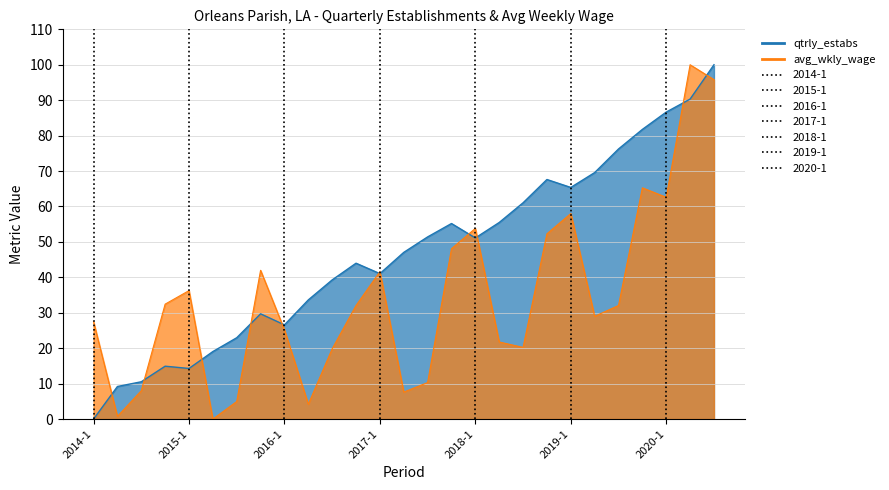

Reading left to right, transcribe all the data shown in this chart.

qtrly_estabs: 2014-1=0.0	2014-2=9.2	2014-3=10.5	2014-4=14.9	2015-1=14.3	2015-2=19.1	2015-3=23.0	2015-4=29.7	2016-1=26.6	2016-2=33.6	2016-3=39.3	2016-4=44.0	2017-1=41.1	2017-2=47.0	2017-3=51.4	2017-4=55.2	2018-1=51.1	2018-2=55.5	2018-3=61.0	2018-4=67.6	2019-1=65.4	2019-2=69.6	2019-3=76.2	2019-4=81.8	2020-1=86.6	2020-2=90.3	2020-3=100.0
avg_wkly_wage: 2014-1=27.5	2014-2=0.8	2014-3=8.0	2014-4=32.4	2015-1=36.3	2015-2=0.0	2015-3=5.0	2015-4=42.0	2016-1=25.2	2016-2=4.2	2016-3=19.8	2016-4=32.1	2017-1=41.6	2017-2=7.6	2017-3=10.3	2017-4=48.1	2018-1=53.8	2018-2=21.8	2018-3=20.2	2018-4=52.3	2019-1=58.0	2019-2=29.0	2019-3=32.1	2019-4=65.3	2020-1=62.6	2020-2=100.0	2020-3=95.8